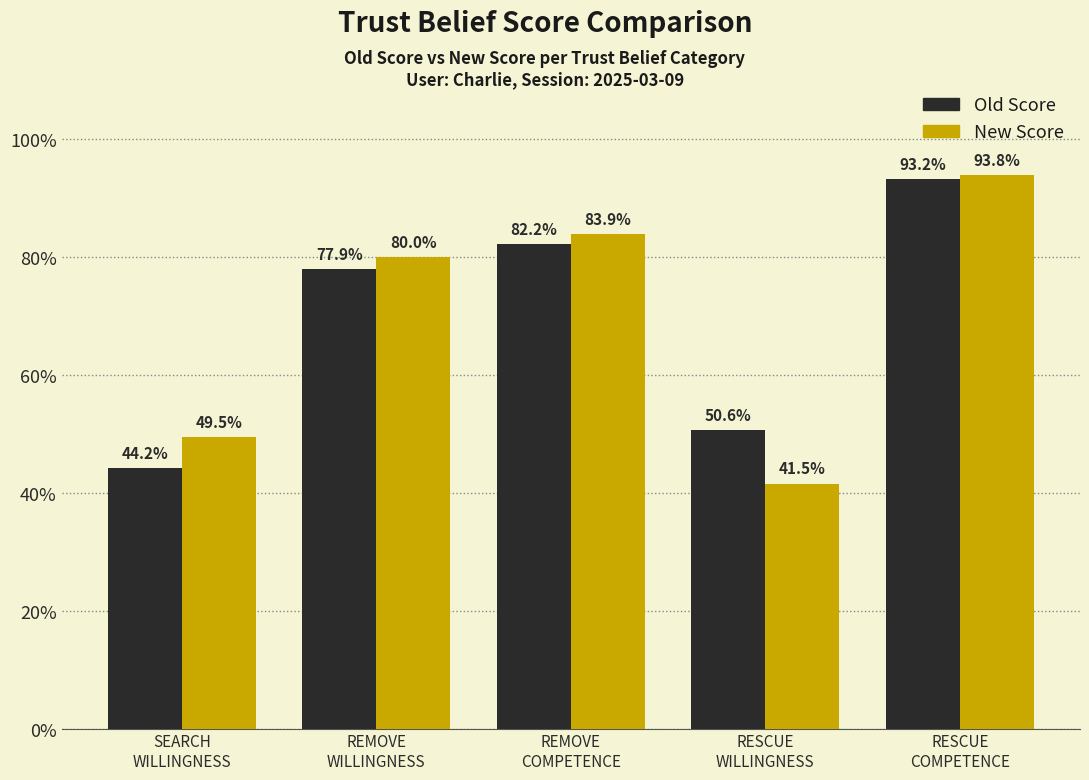

Does the chart contain stacked bars?

No